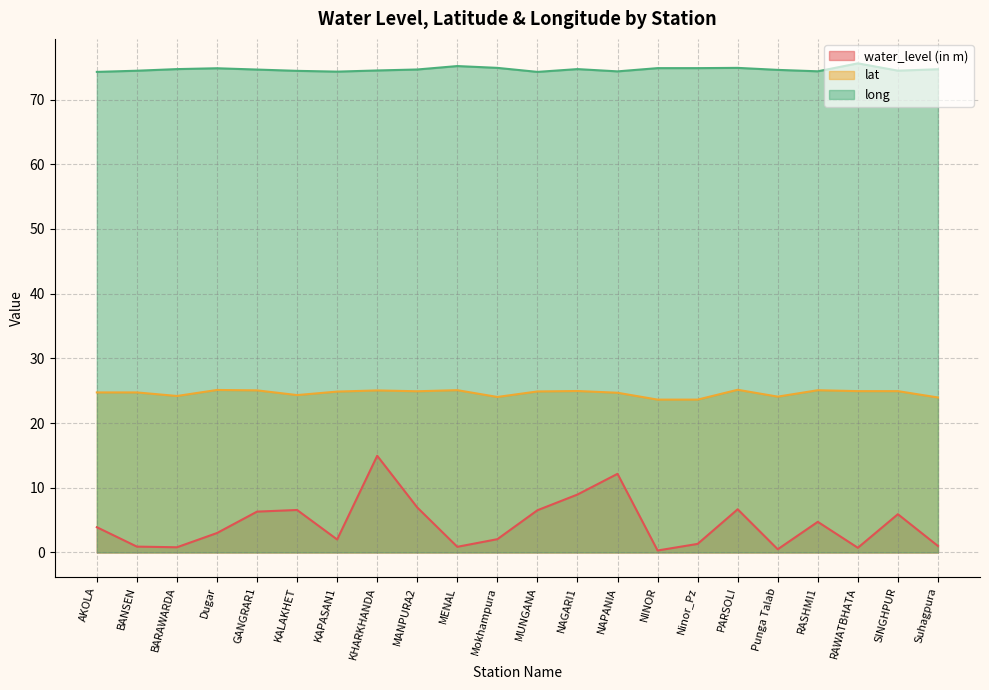

What is the label of the 22nd point from the right?

AKOLA